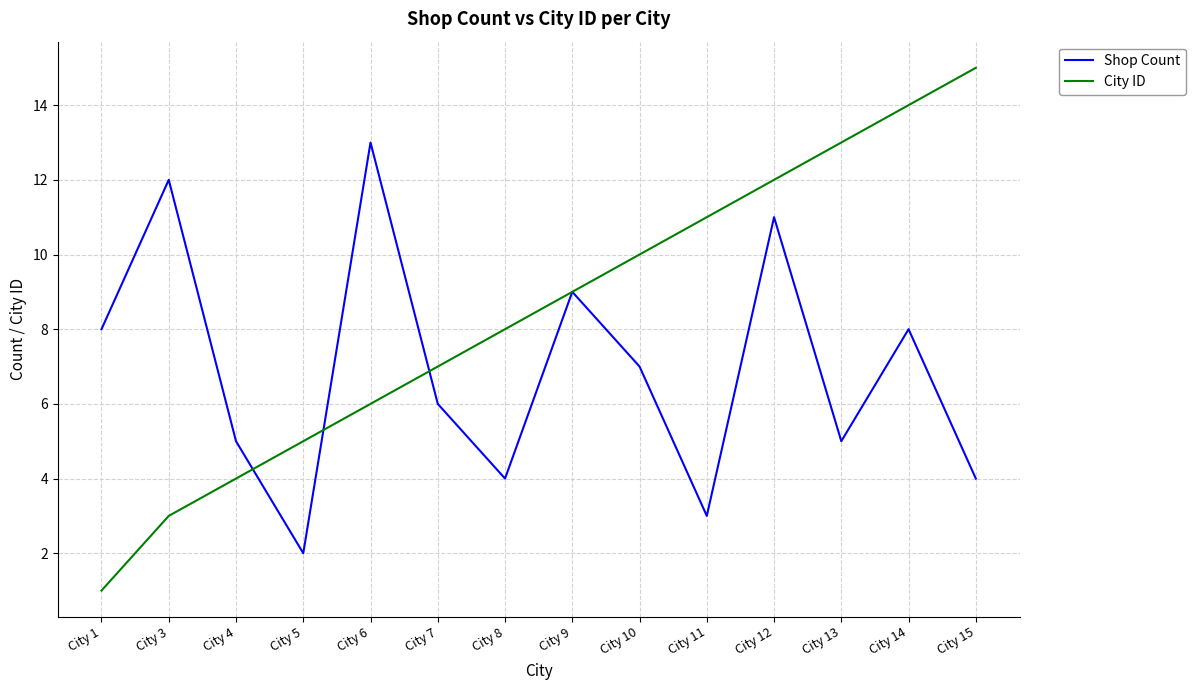

What is the spread (max minus min) of values at City 1?

7